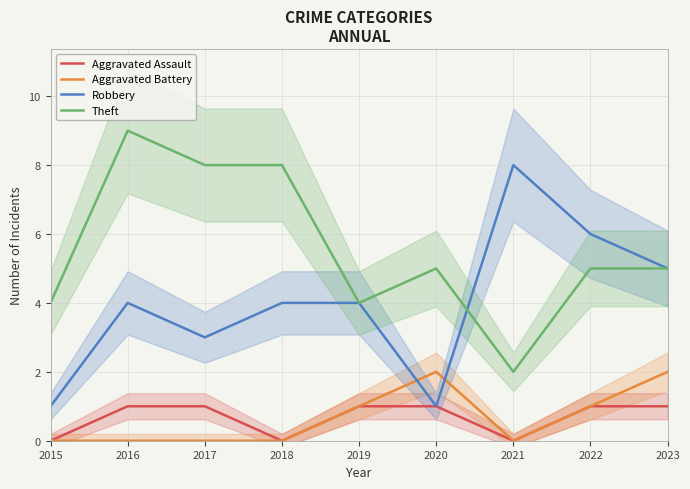

At how many categories does at least one series exceed 2?

9